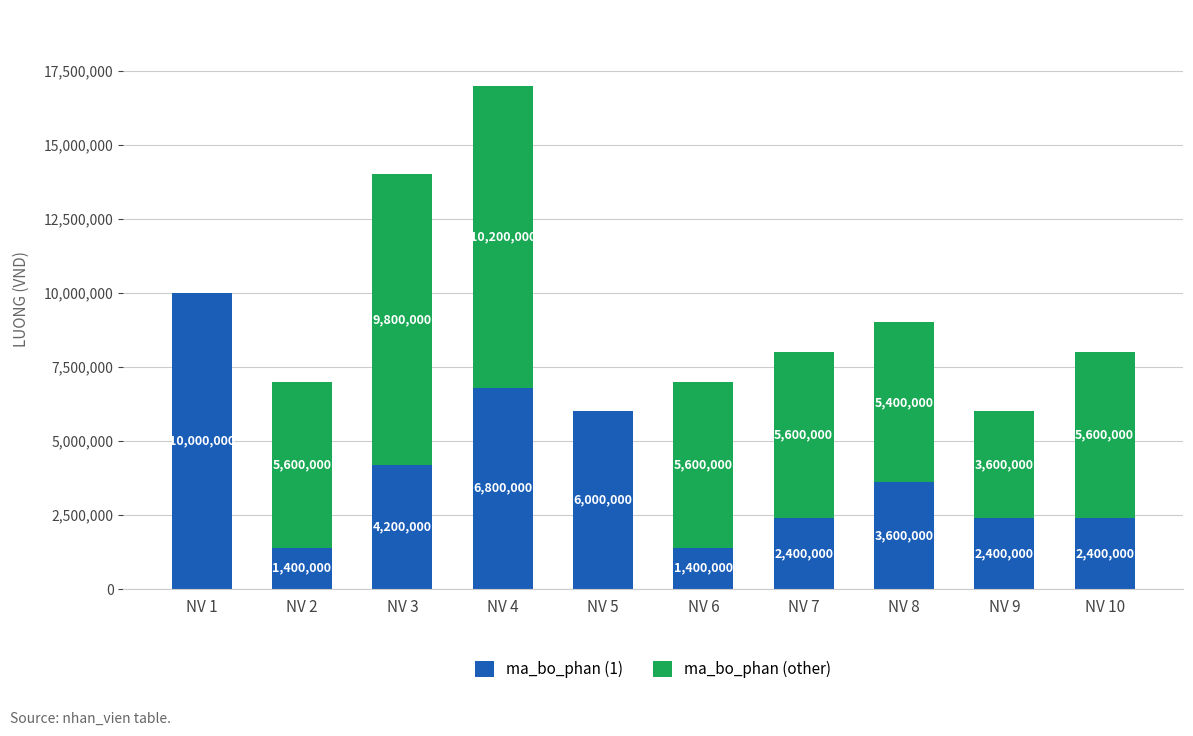

What is the total value across all series at NV 5?

6000000